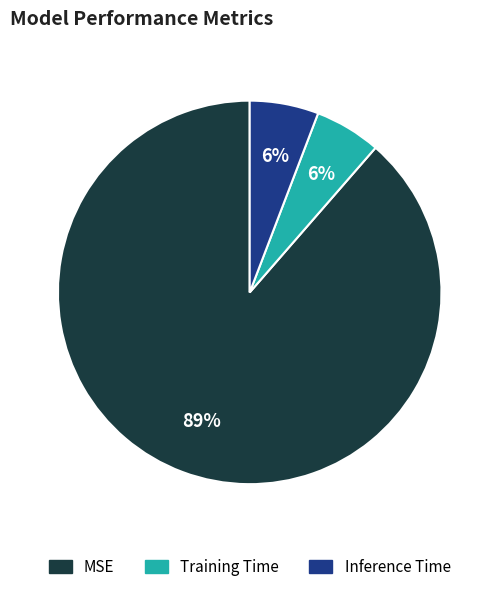

Do MSE and Training Time together represent more than half of the pie?

Yes